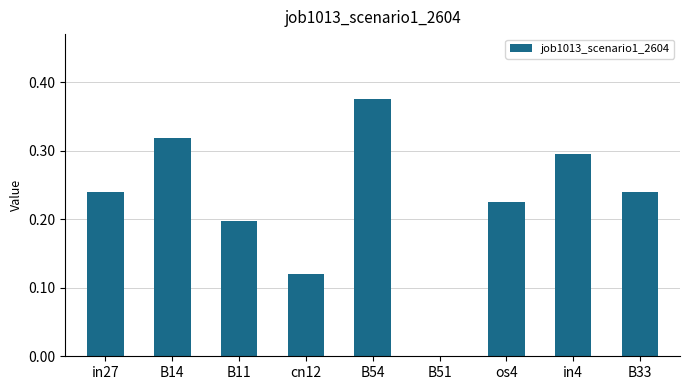

Are the bars horizontal?

No